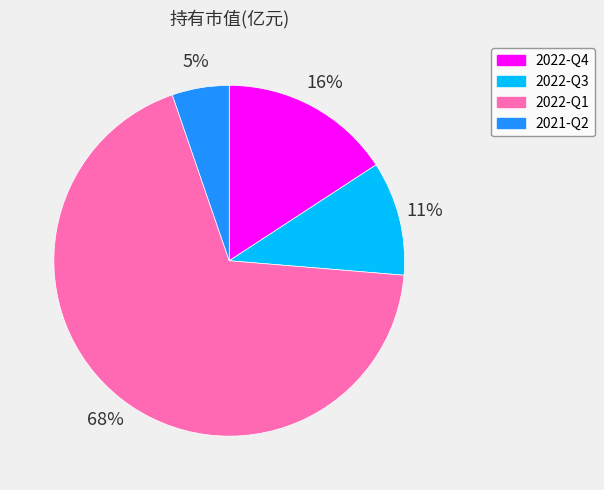

To the nearest percent, what is the combined percentage of 2022-Q1 and 2022-Q4?

84%